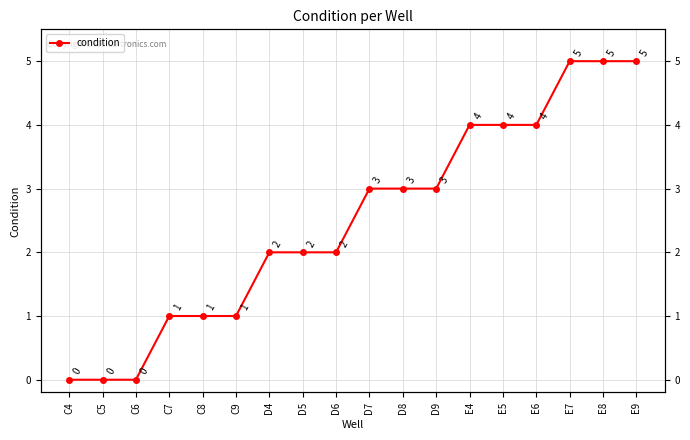

Count the number of categories in the chart.

18